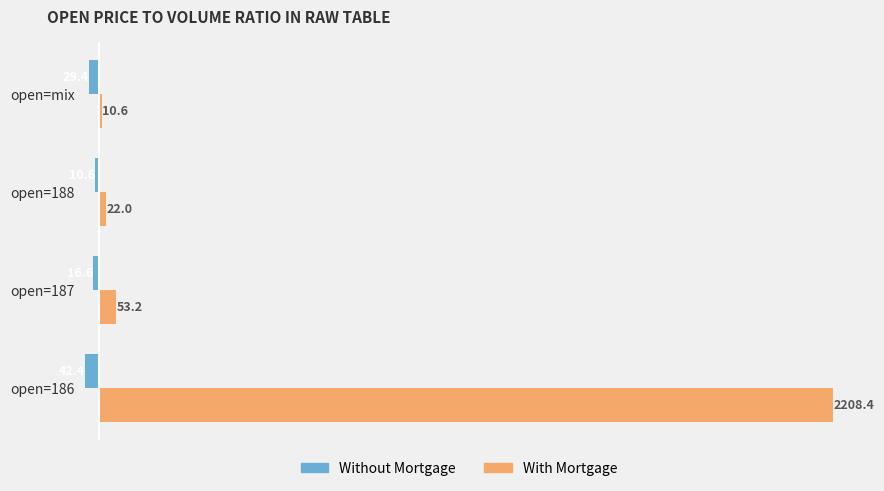

What is the difference between the maximum and minimum values in the Without Mortgage series?

31.8